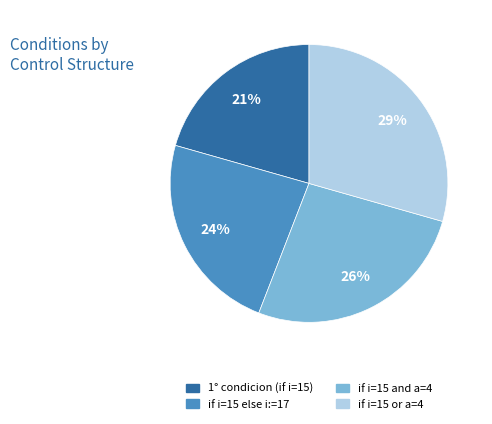

Combined, do if i=15 or a=4 and if i=15 else i:=17 account for over 50%?

Yes